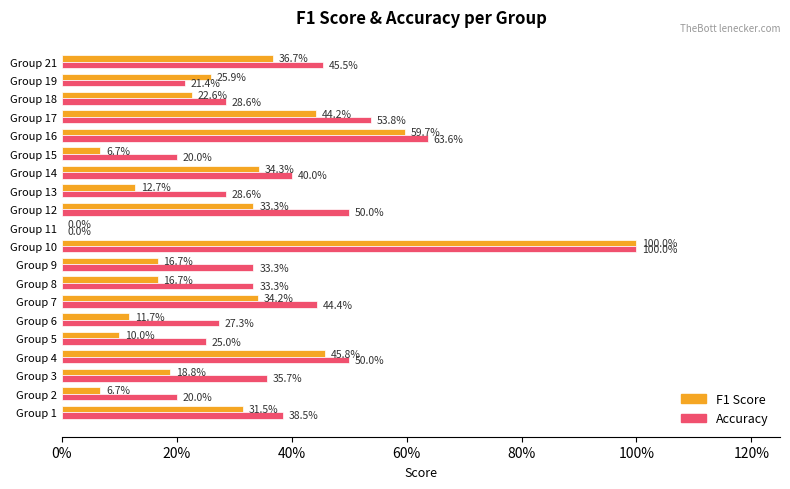

What are all the series names shown in the legend?

F1 Score, Accuracy